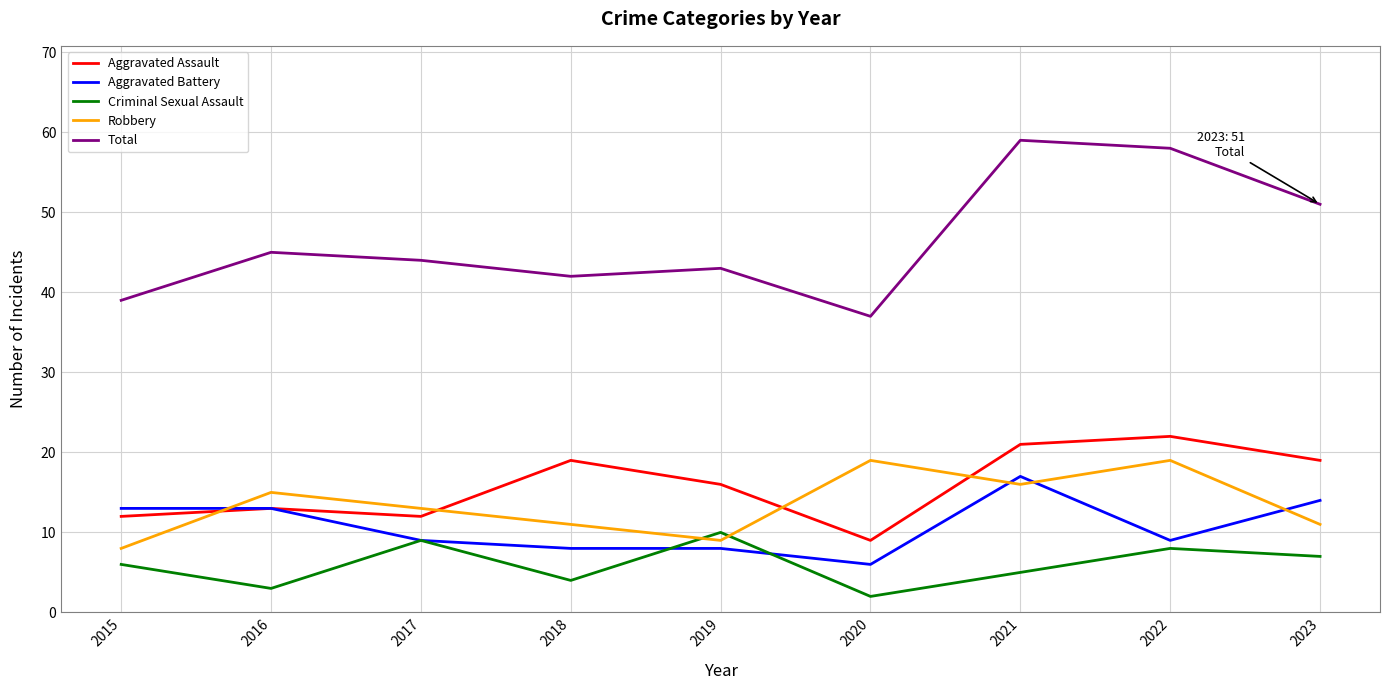

What is the average value of the Aggravated Battery series?

11